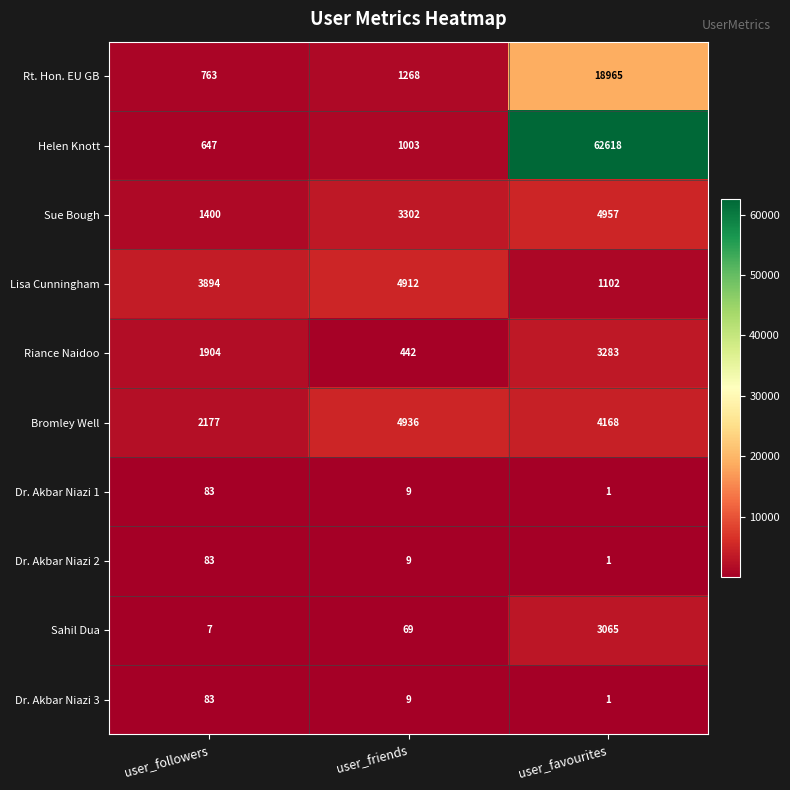

What value does the Dr. Akbar Niazi 1 series have at user_followers?

83